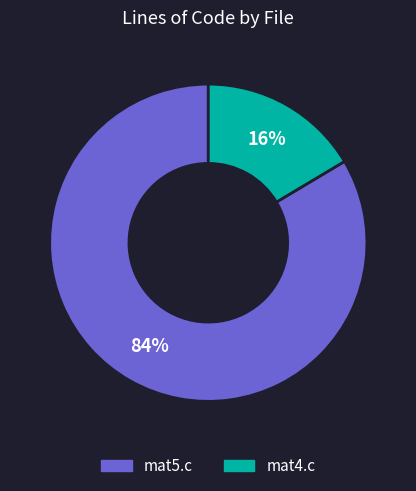

True or false: mat5.c accounts for 91% of the total.

False